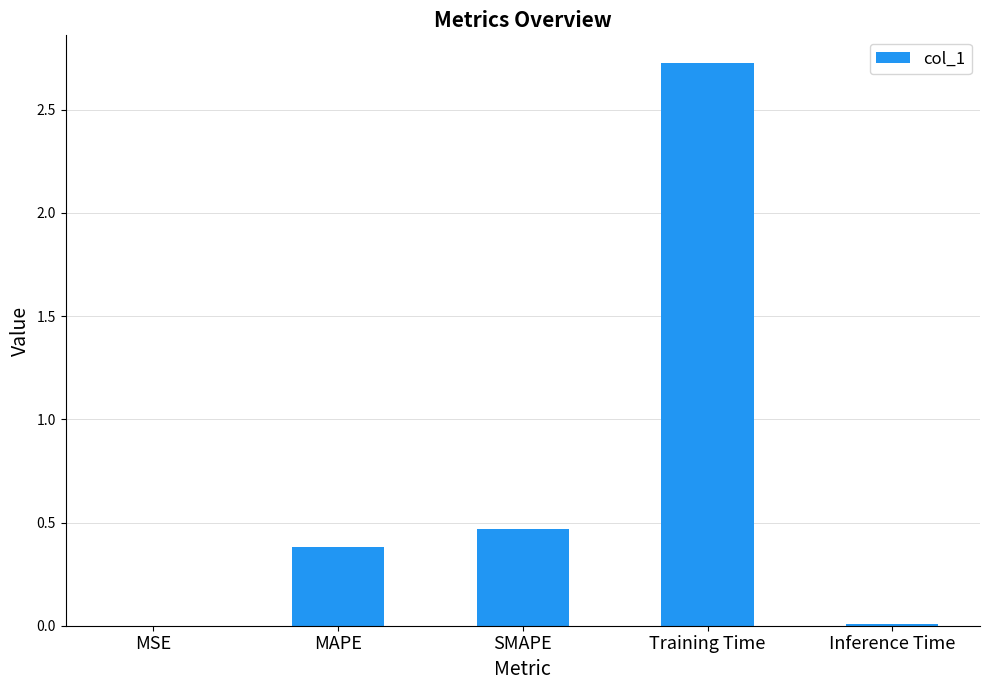

The chart shows a value of 2.7 at Training Time. True or false?

True